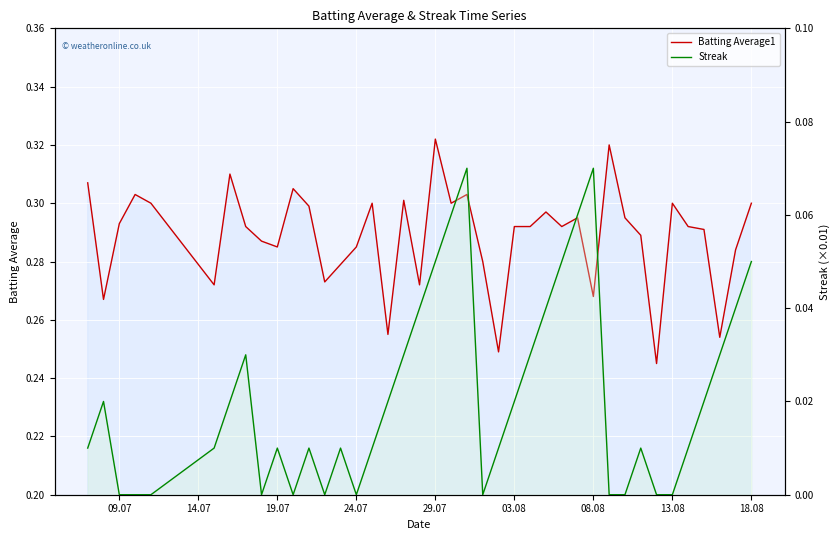

Count the number of categories in the chart.

40